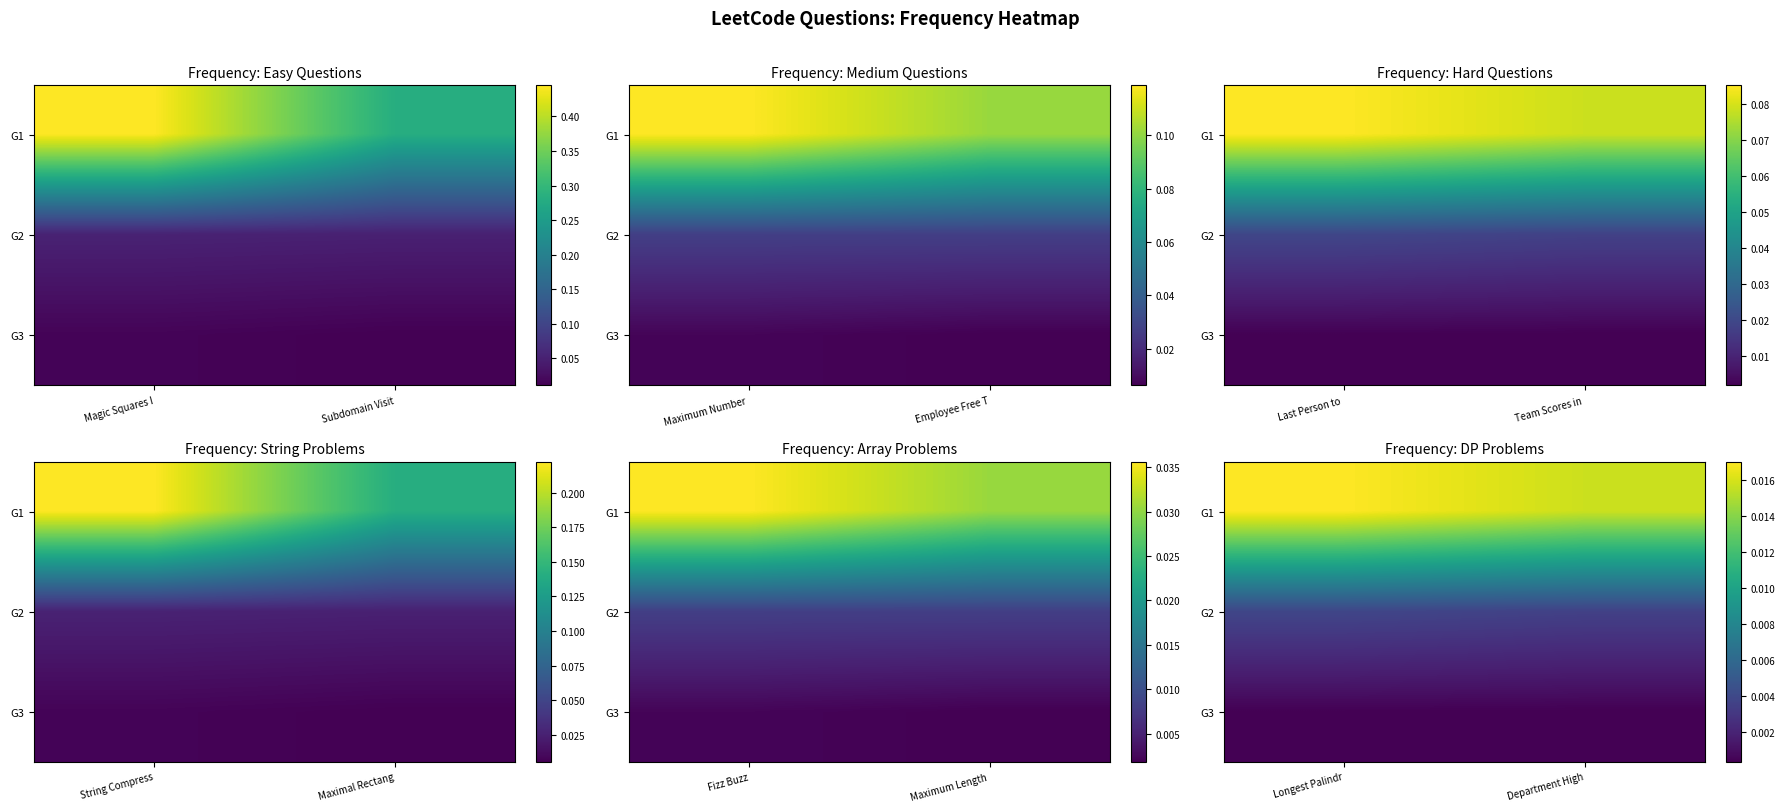

True or false: G3 has a value of 0.0 at Longest Palindr.

True